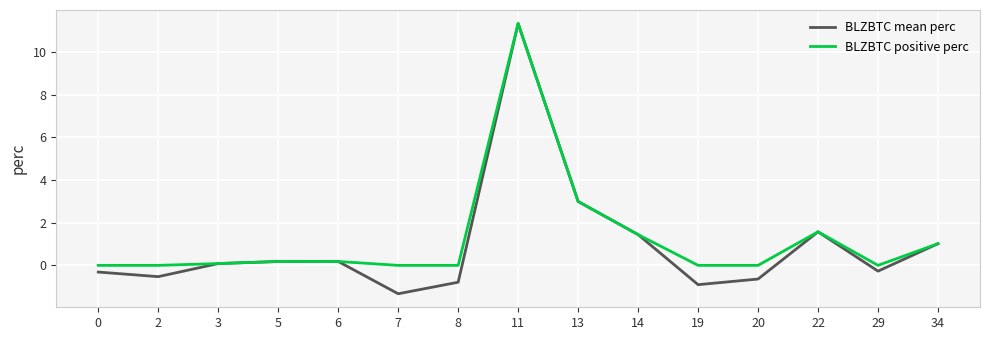

The value of BLZBTC mean perc at 11 is 7.9. True or false?

False